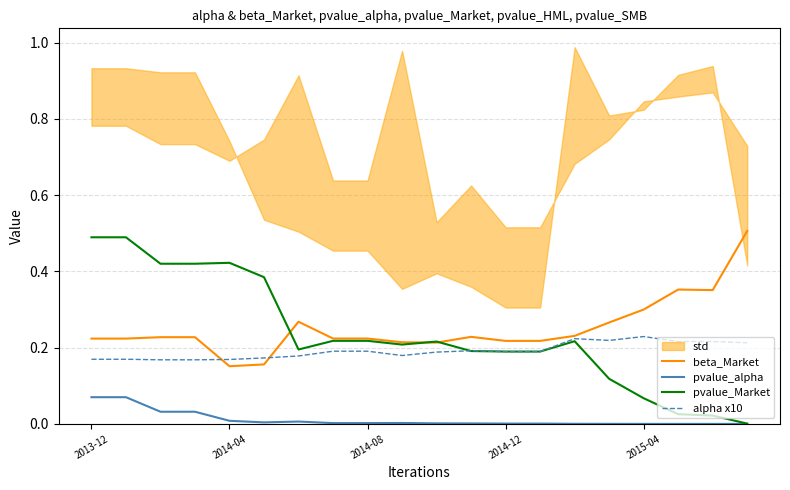

How many lines are shown in the chart?

4